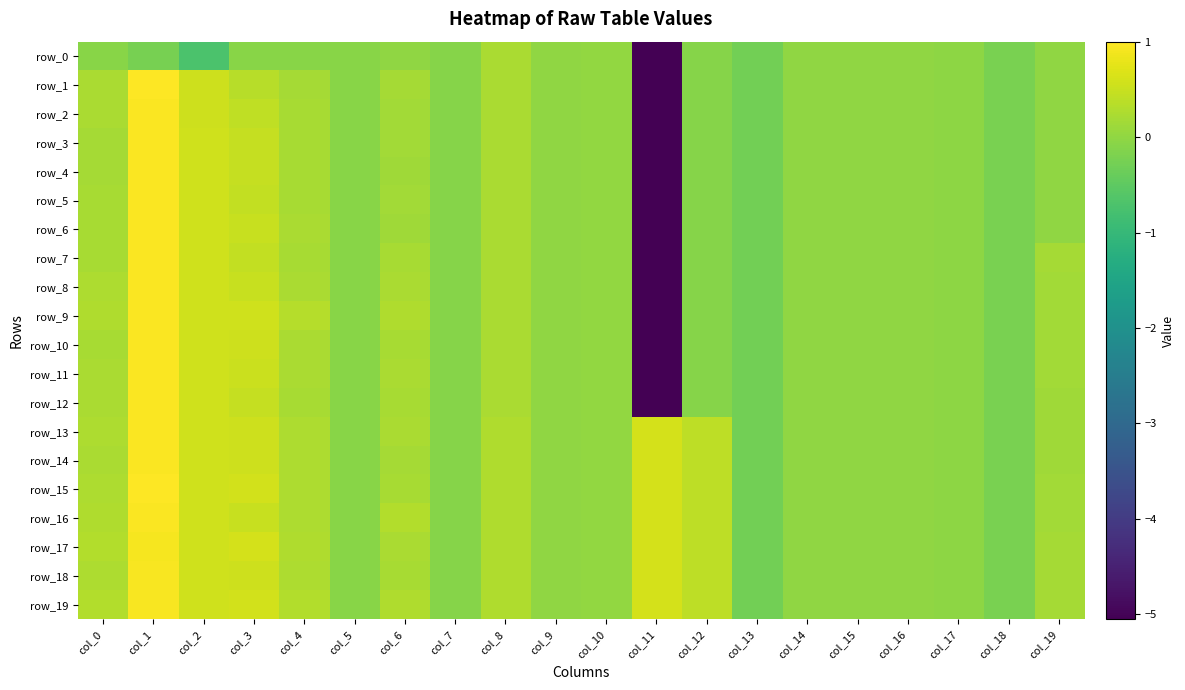

Which series has the widest spread of values?

row_1